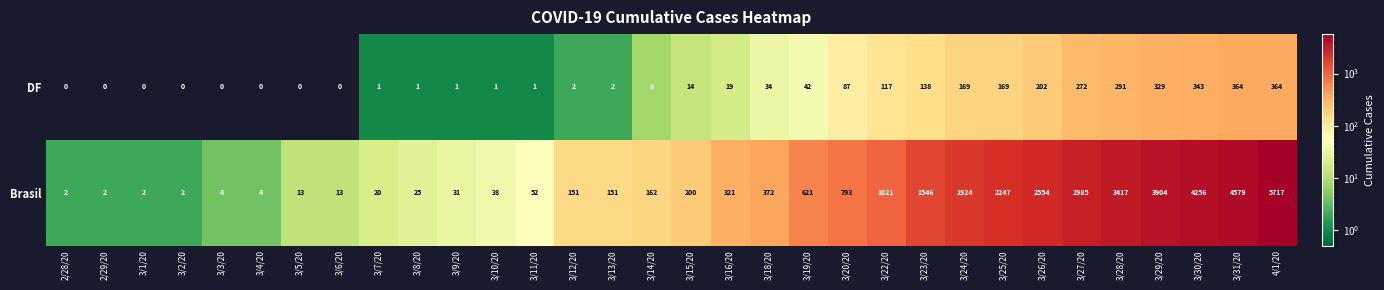

At which category does the chart reach its peak across all series?

4/1/20